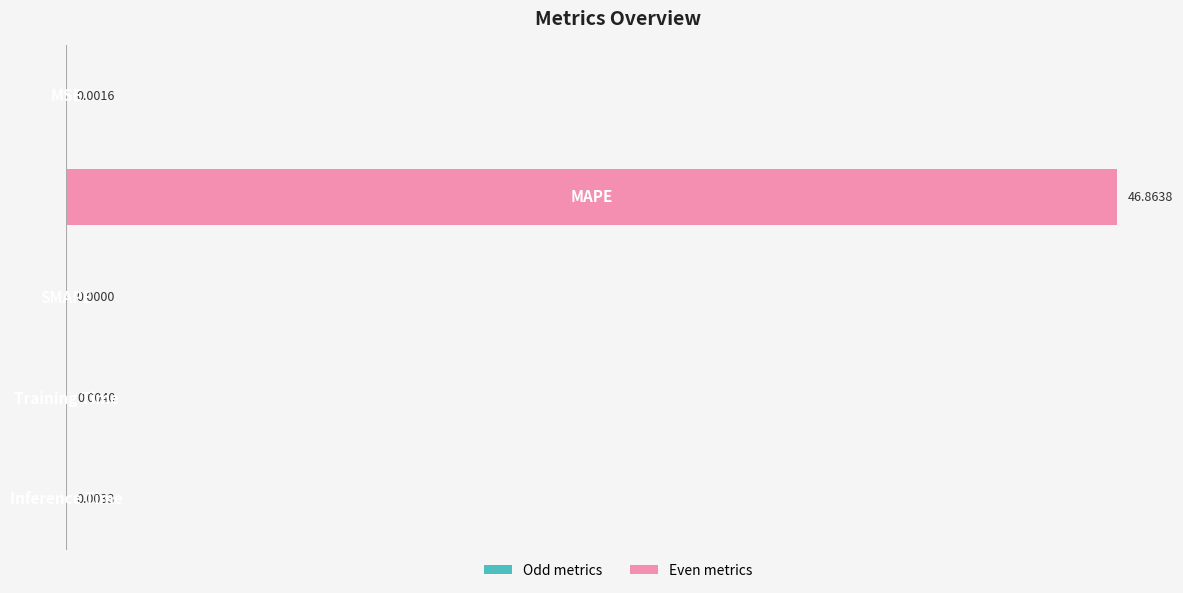

What is the sum of all values?

46.9